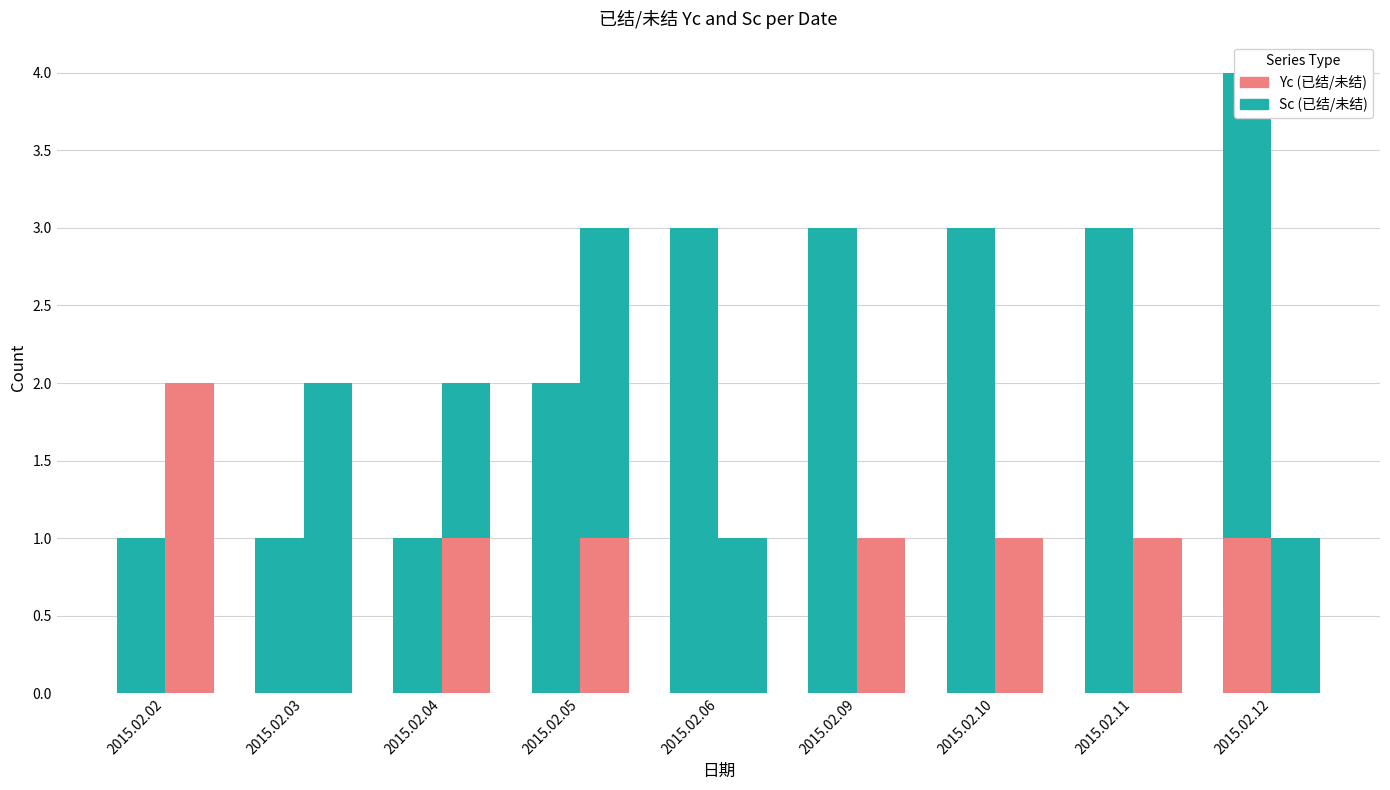

Is the value of 未结Yc at 2015.02.06 greater than the value of 已结Yc at 2015.02.04?

No